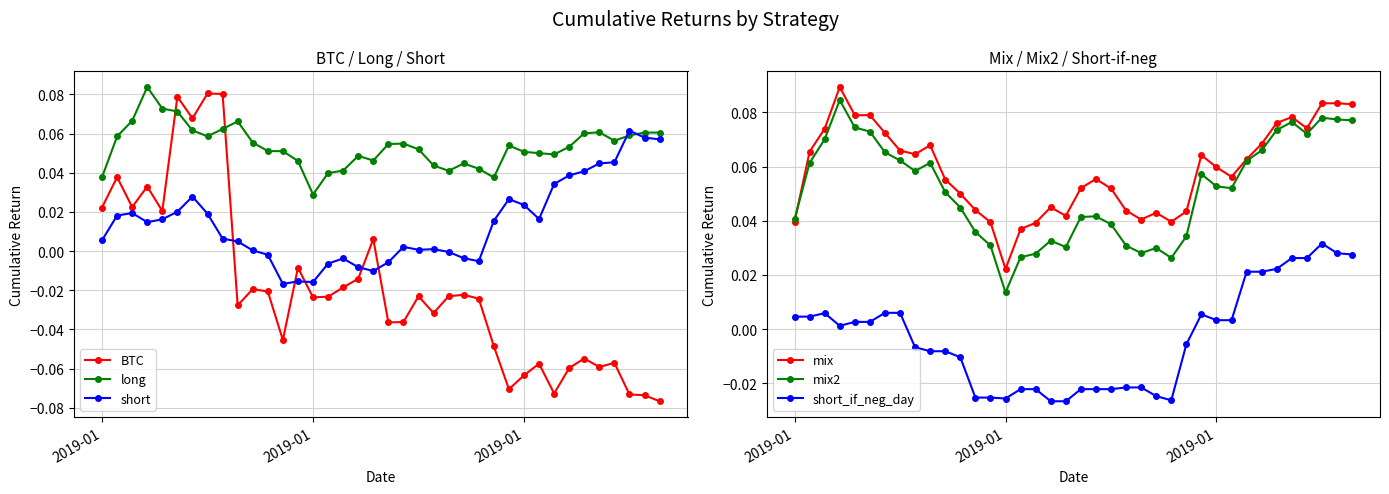

What is the minimum value shown in the chart?

-0.1